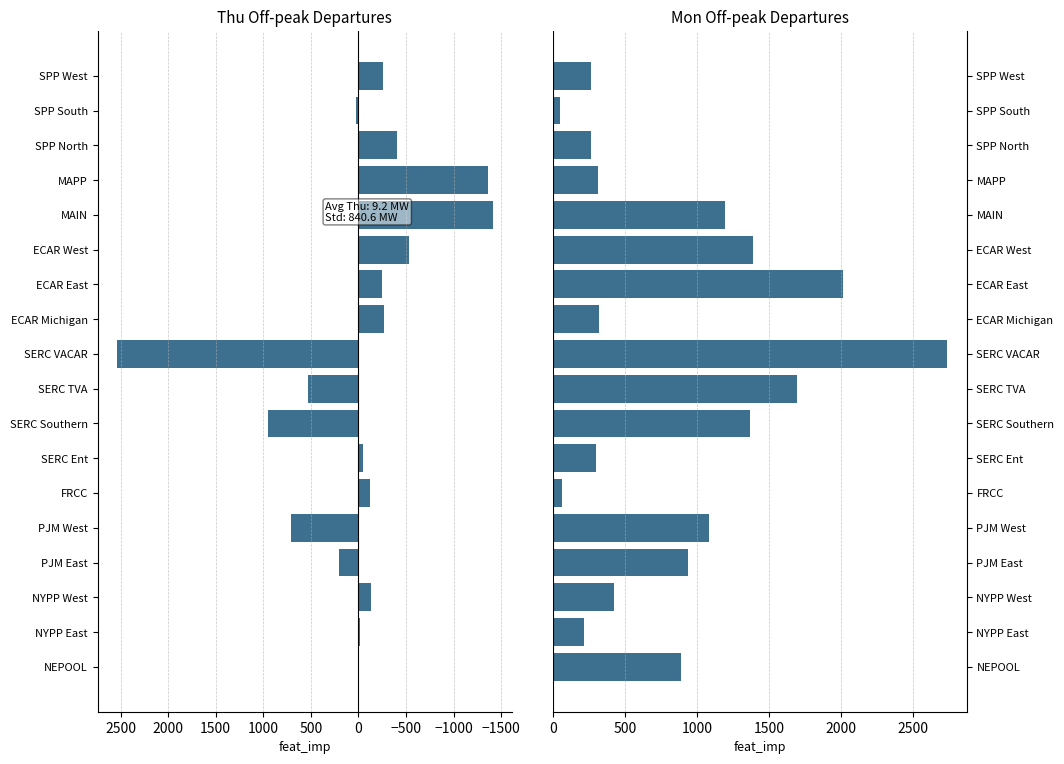

What is the sum of all Thu values?

165.8